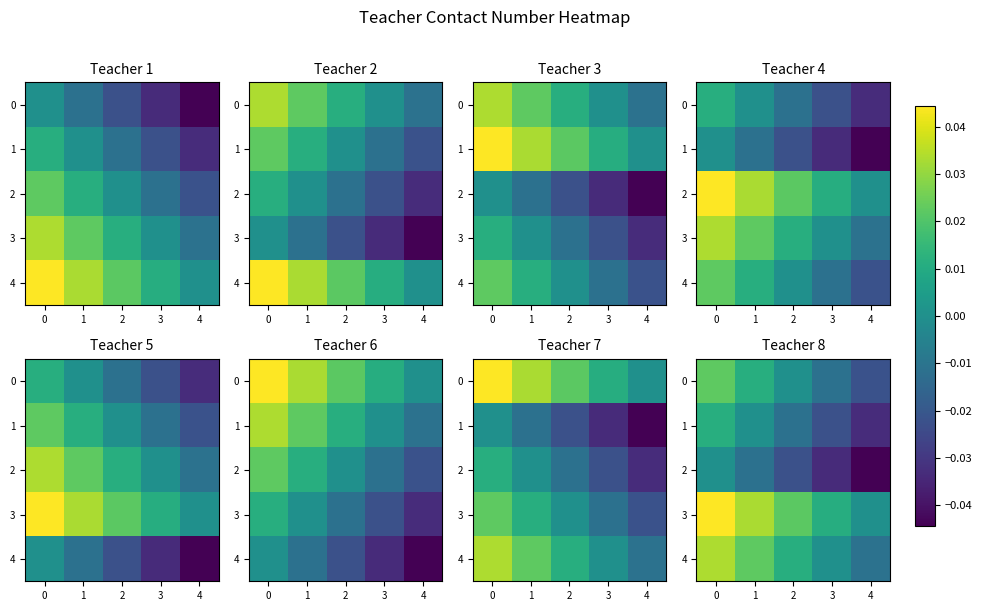

The 4 series shows 0.0 at 1. True or false?

False